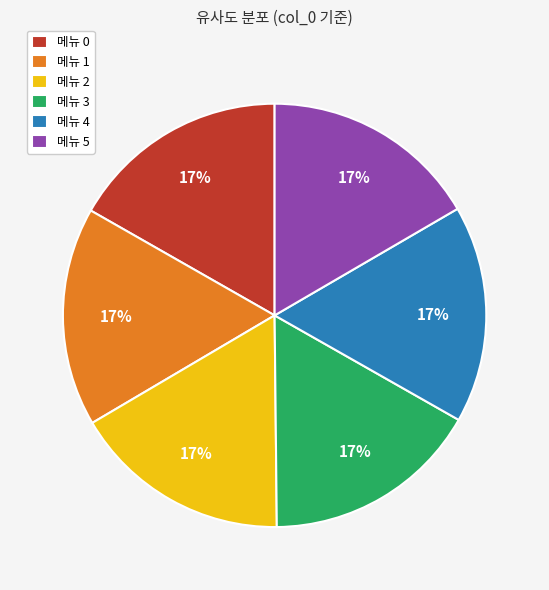

Combined, do 메뉴 3 and 메뉴 1 account for over 50%?

No